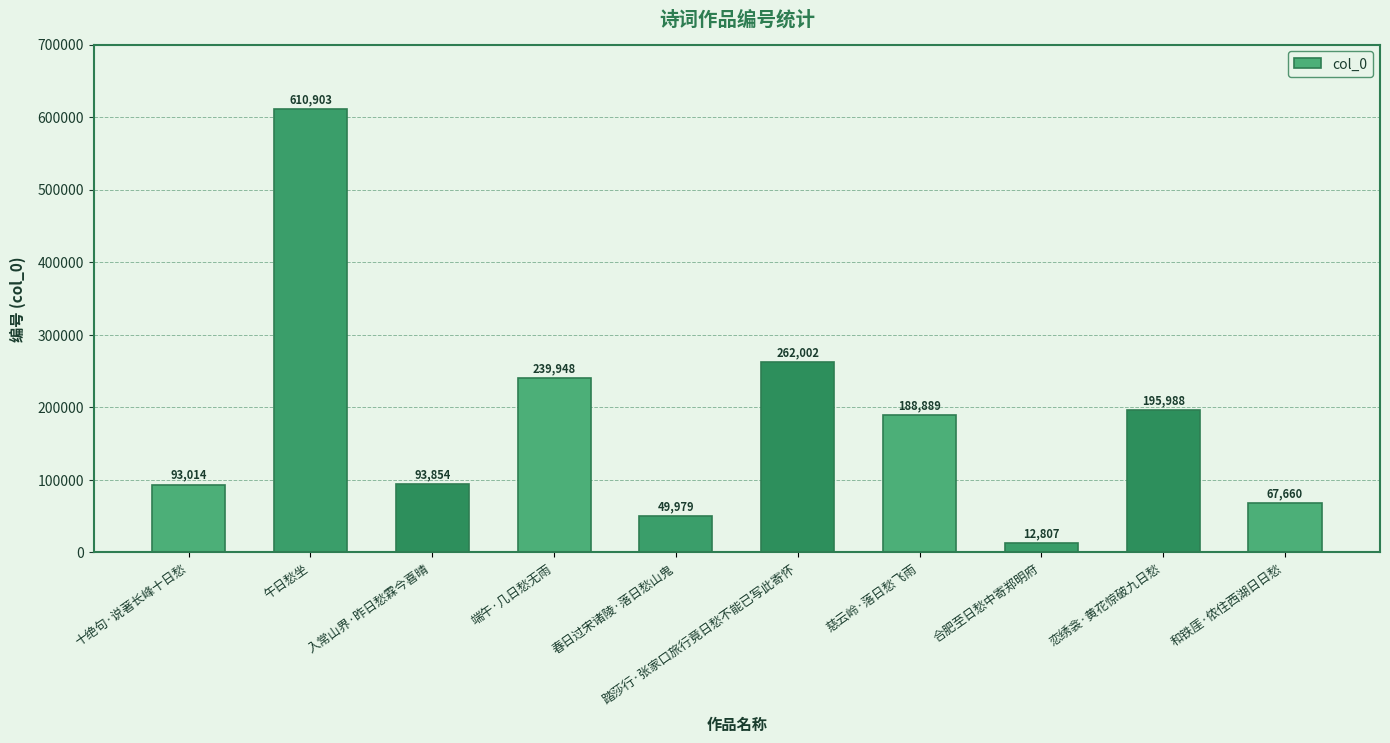

Does the chart contain any negative values?

No